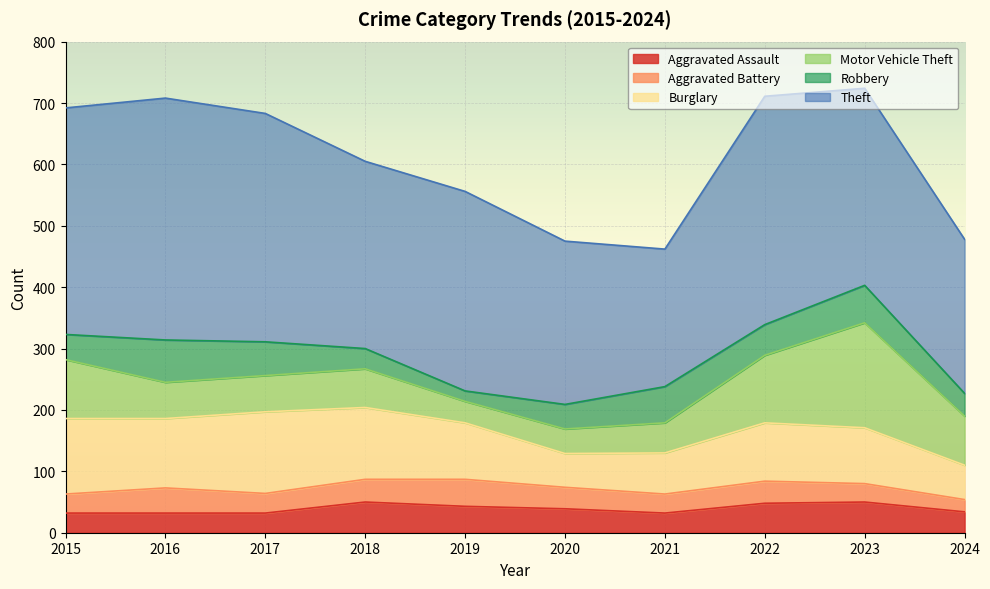

What is the sum of the Aggravated Assault values at 2019 and 2018?

93